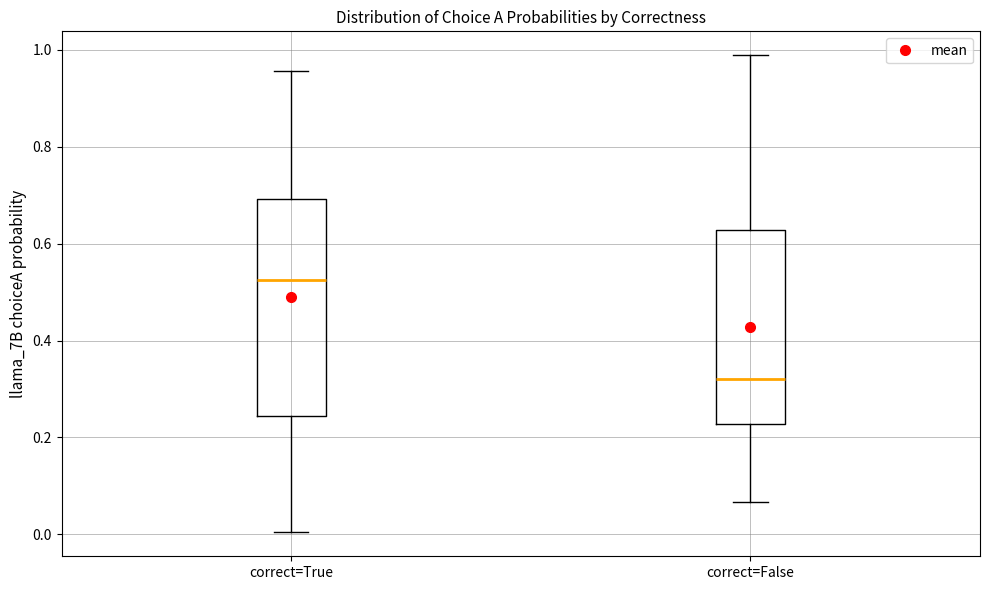

Reading left to right, read every box against the y-axis: the position of its median line, the range the box covers, and the ends of its whiskers. The values are not printed on the chart, so give them approximately, as read against the axis.

correct=True: median 0.52, box 0.24 to 0.70, whiskers 0.00 to 0.96
correct=False: median 0.32, box 0.22 to 0.62, whiskers 0.06 to 0.98